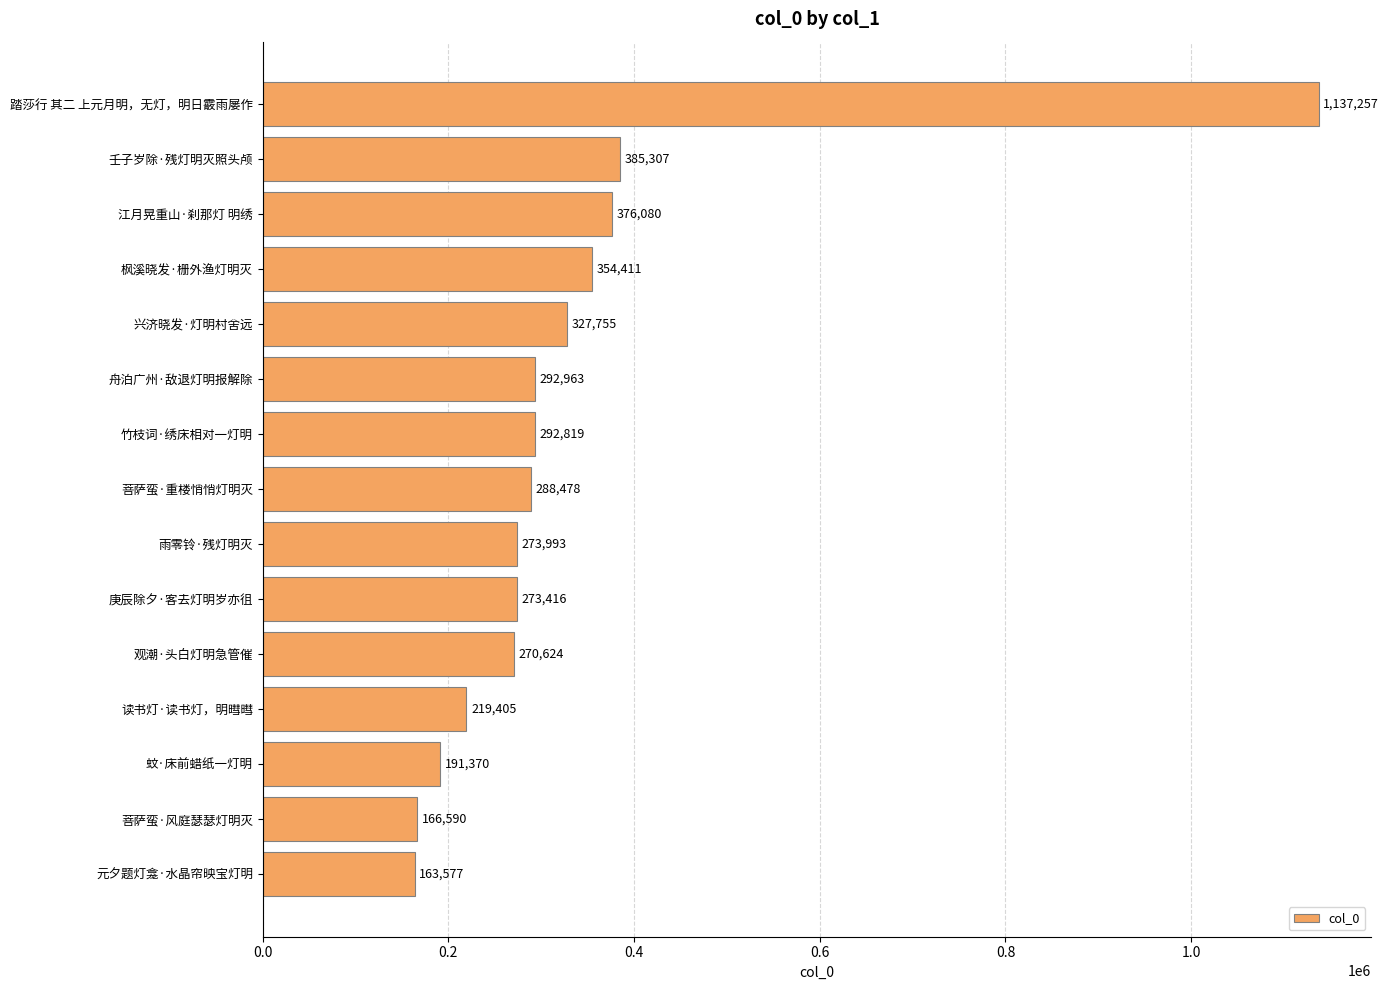

What is the value of the 10th bar from the top?

273416